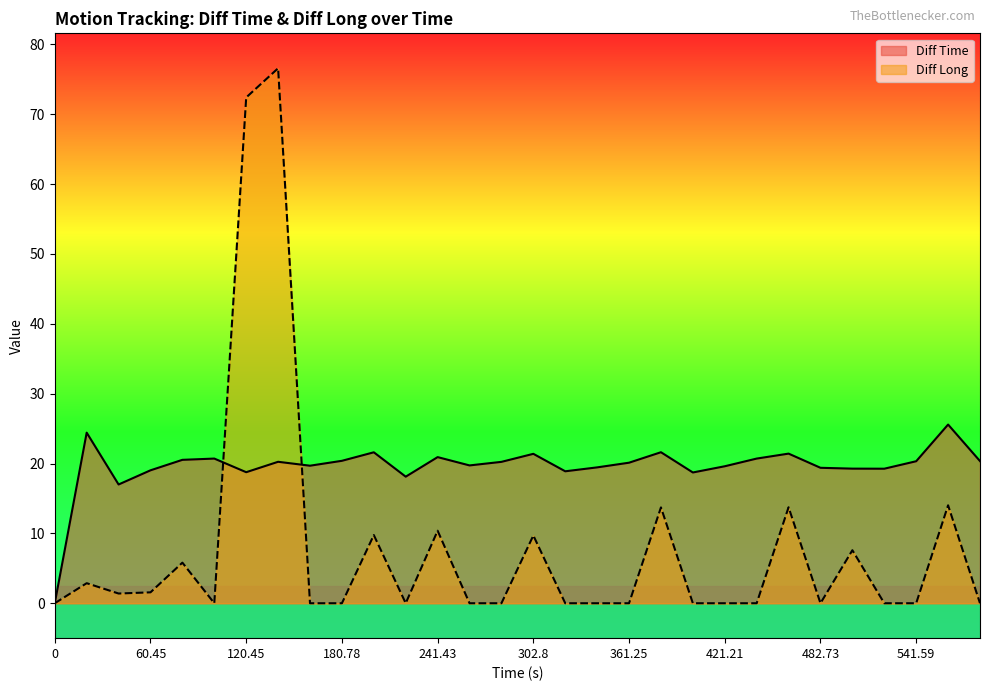

How many lines are shown in the chart?

2